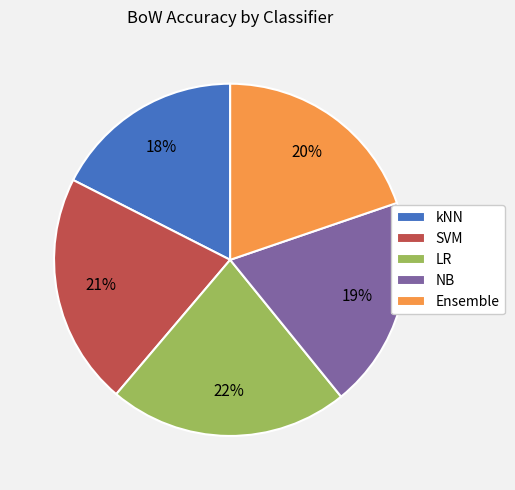

To the nearest percent, what portion does SVM represent?

21%